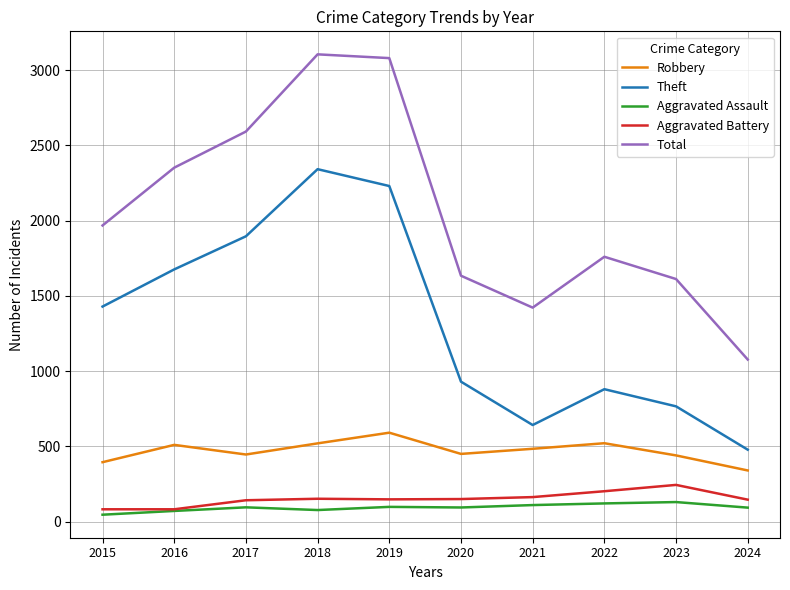

True or false: Theft has more than 0 points higher than both neighbors.

True